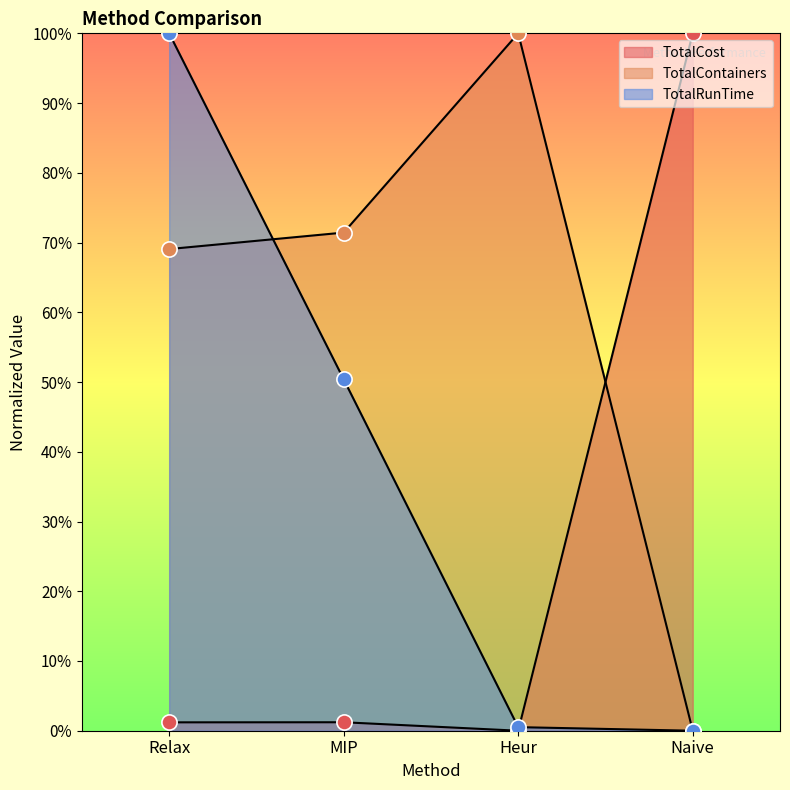

Which series has the largest total across all categories?

TotalContainers